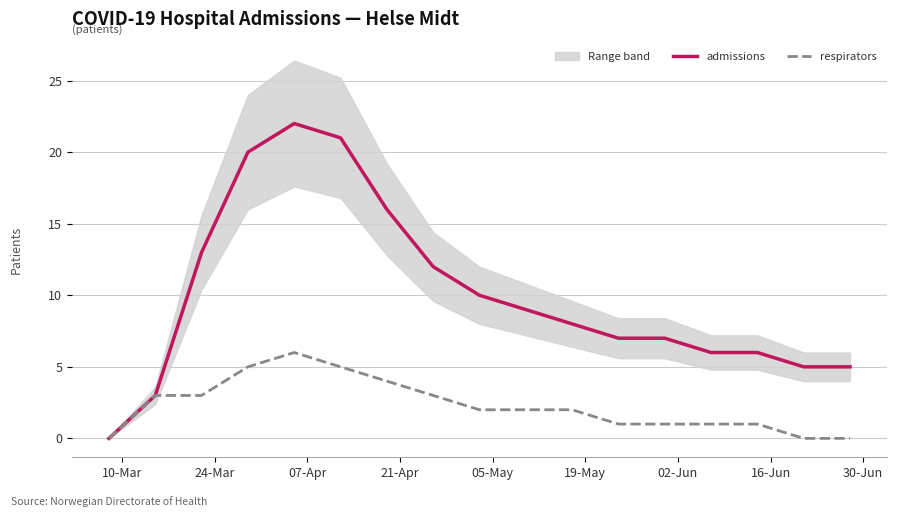

What is the average value of the respirators series?

2